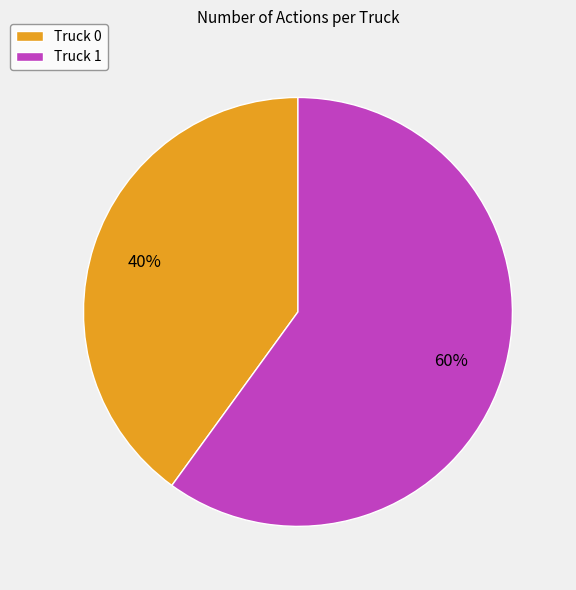

What percentage is the Truck 0 slice, to the nearest percent?

40%